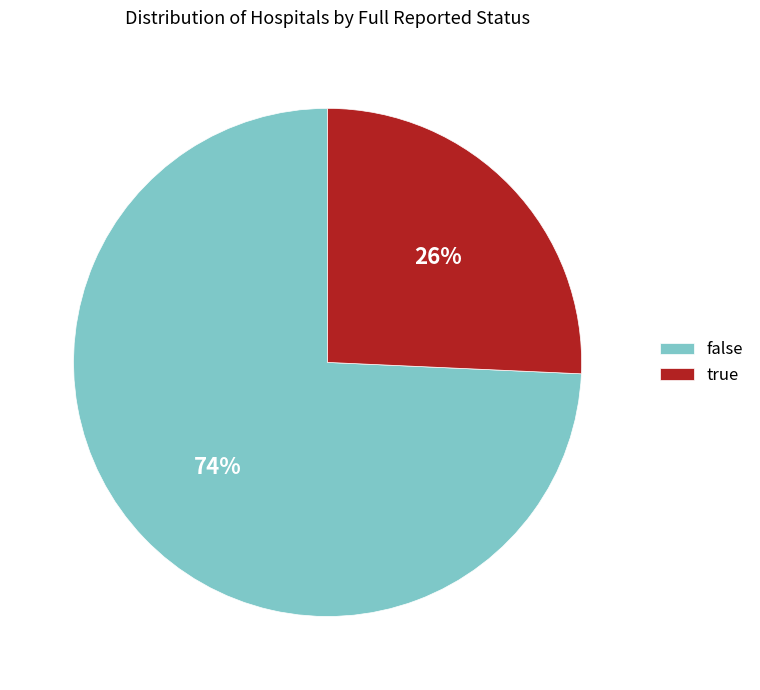

Which category has the biggest portion of the pie?

false